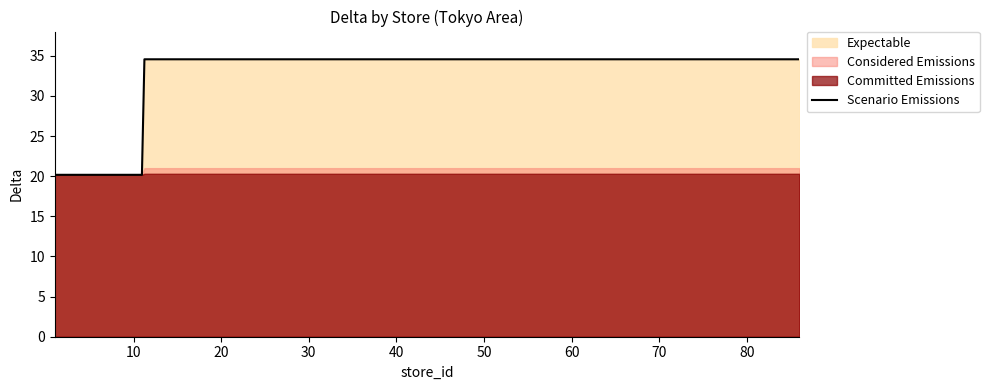

What is the lowest value of the Scenario Emissions series?

20.2